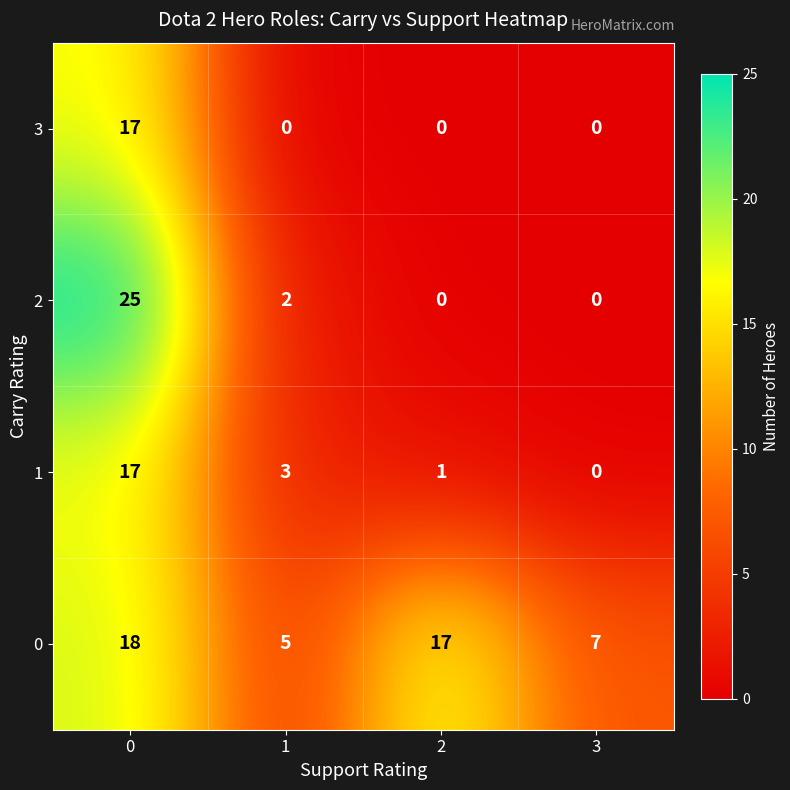

What is the spread (max minus min) of values at 3?

7